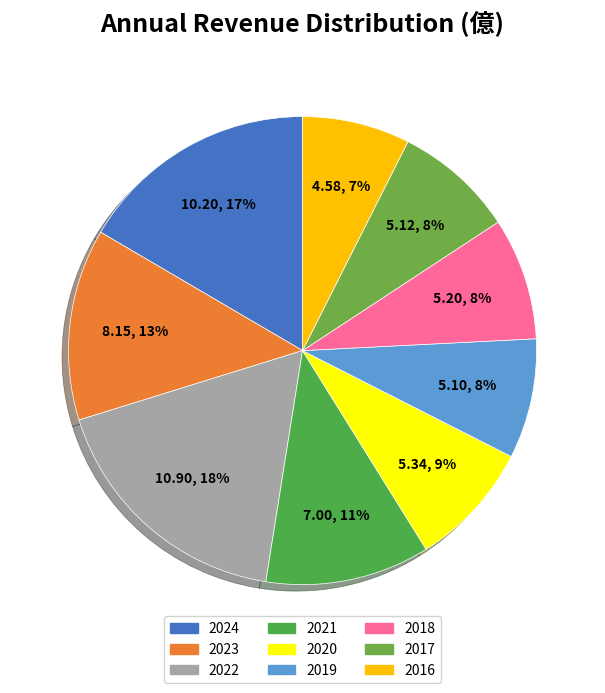

Is it true that 2018 is 8% of the pie?

True